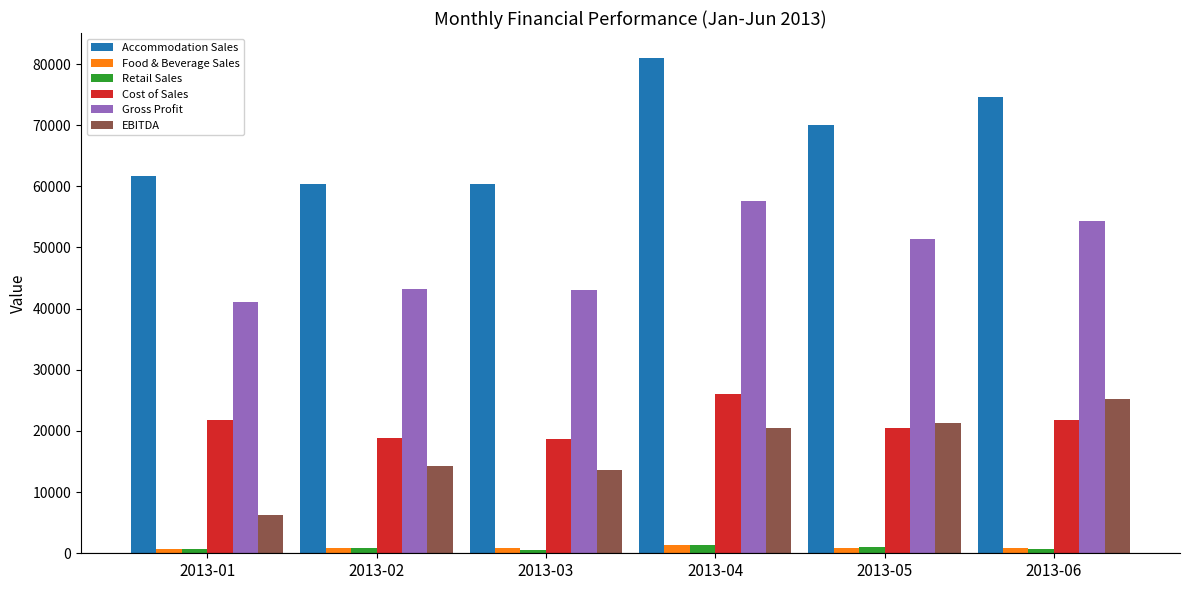

What is the lowest value of the Retail Sales series?

489.7